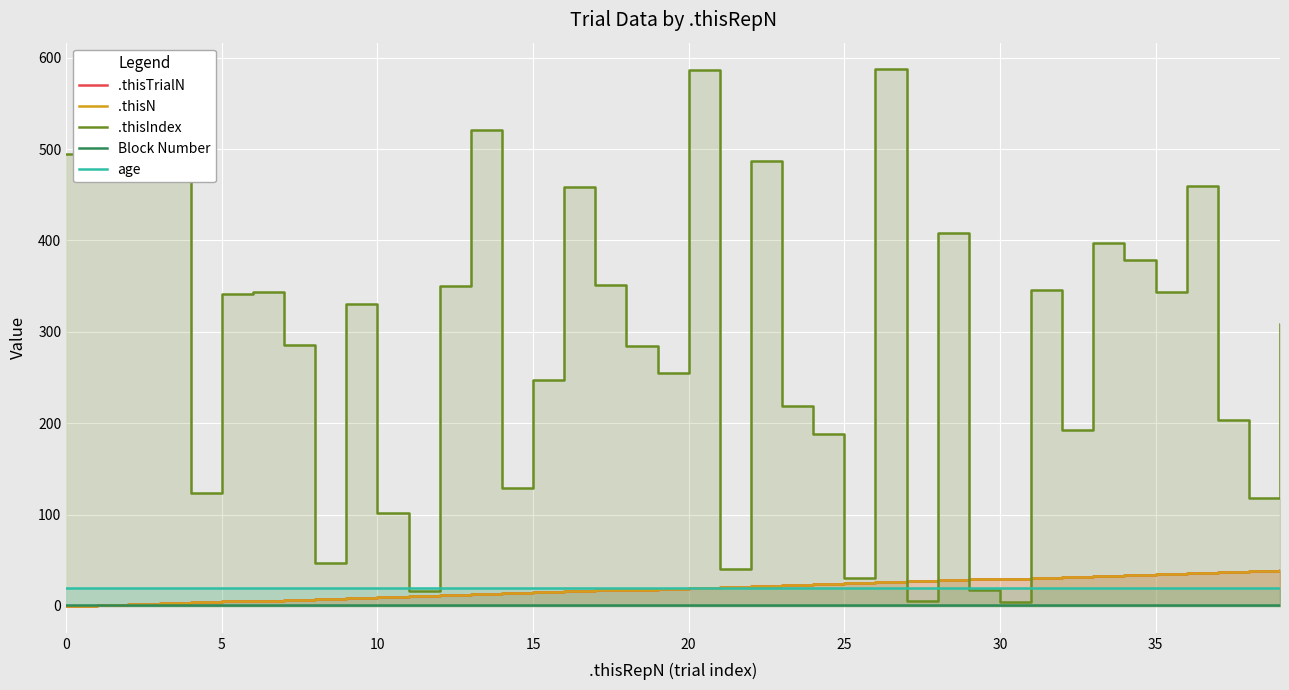

True or false: age and Block Number cross at least once.

False